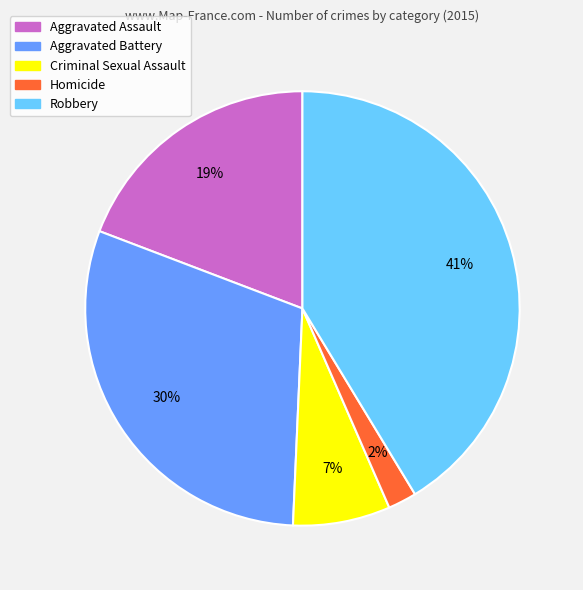

Does any single category account for the majority?

No